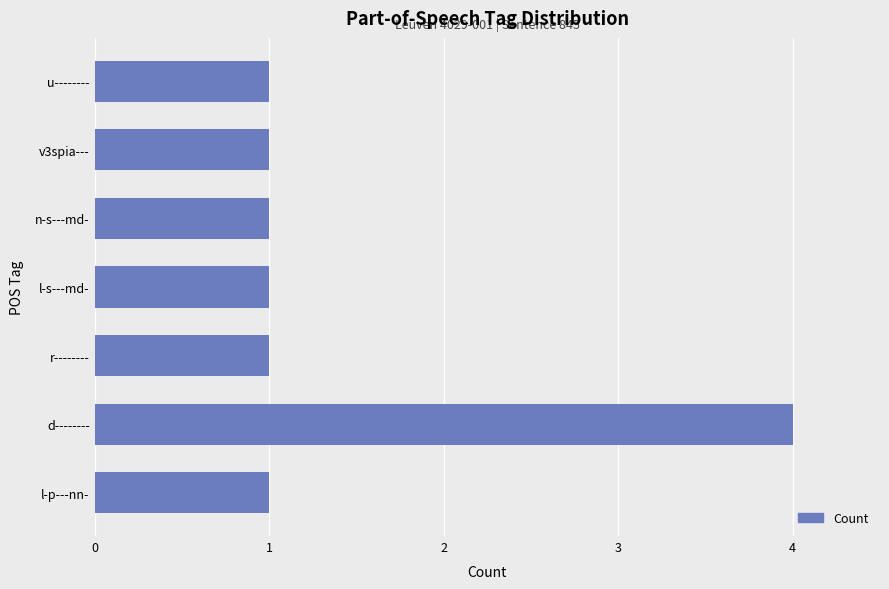

Reading bottom to top, list all the values displayed in this chart.

l-p---nn-=1	d--------=4	r--------=1	l-s---md-=1	n-s---md-=1	v3spia---=1	u--------=1